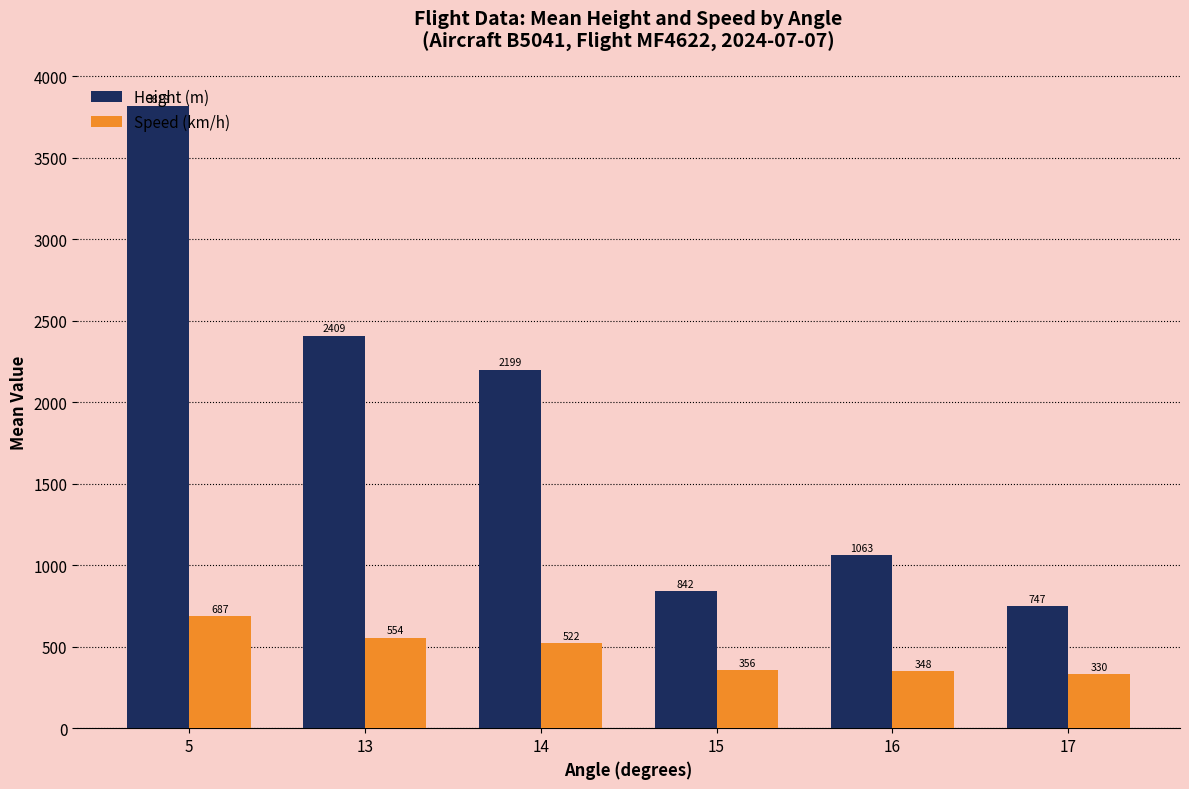

Between 14 and 17, which series saw the biggest shift?

Height (m)